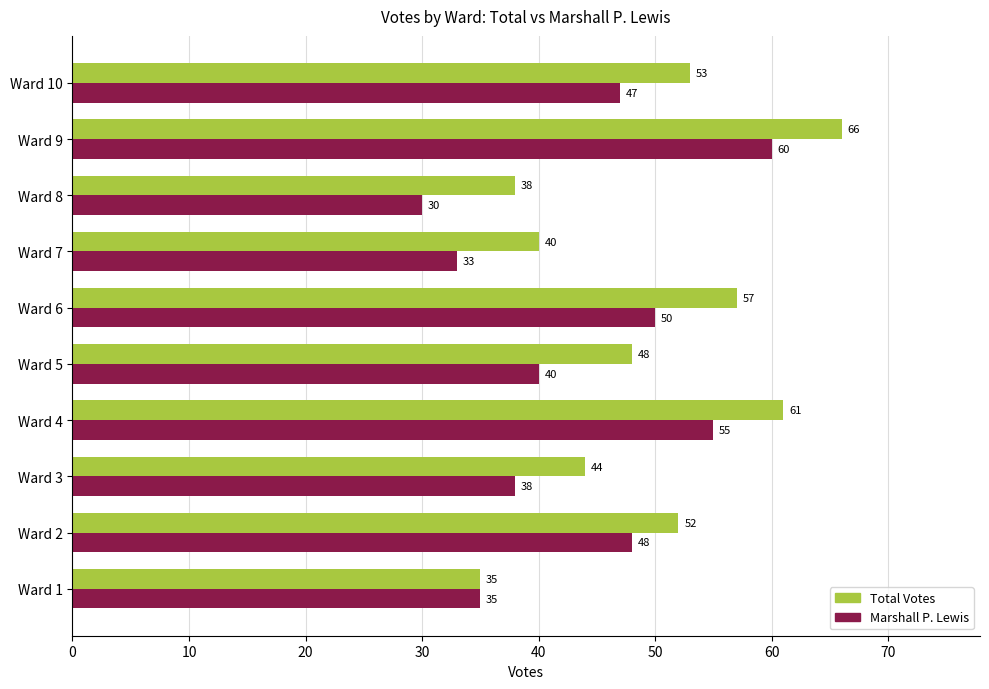

What is the difference between the second highest and minimum values in the Total Votes series?

26